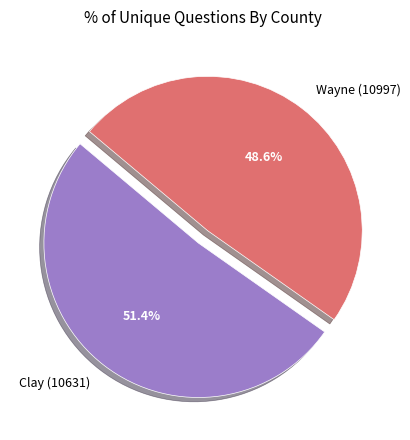

Is it true that Clay (10631) is 40% of the pie?

False